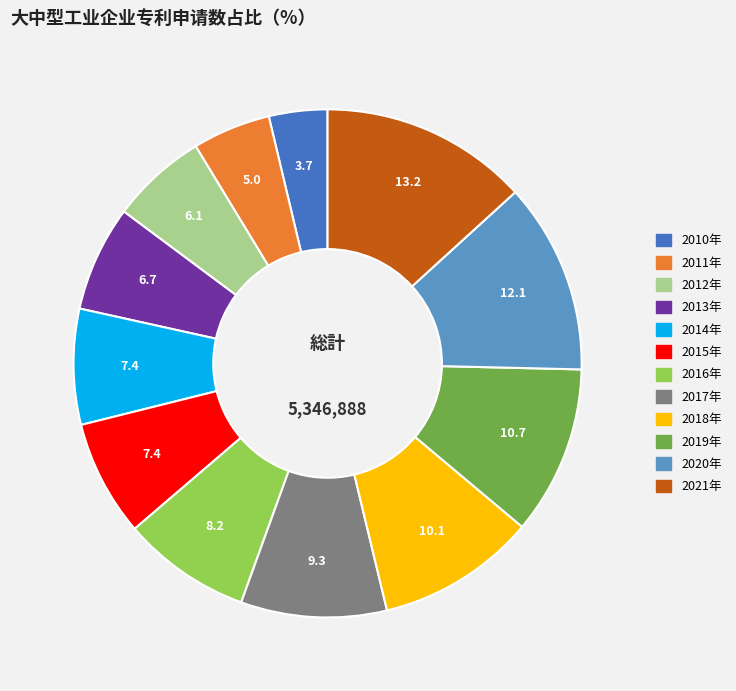

True or false: 2019年 accounts for 11% of the total.

True